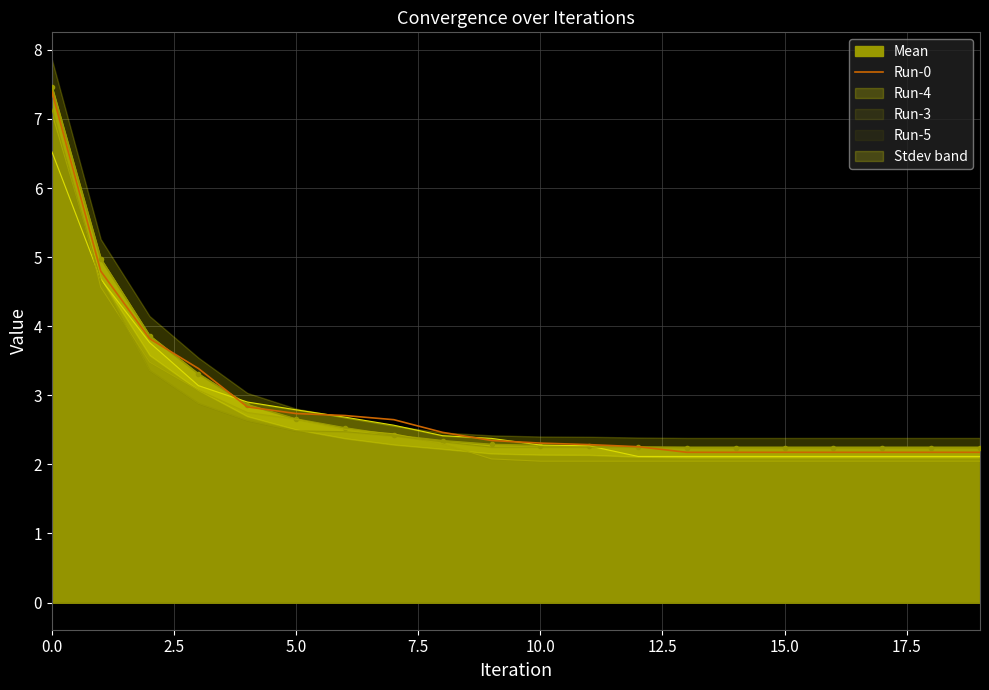

What is the ratio of the value at 18 to the value at 2.5?

0.5